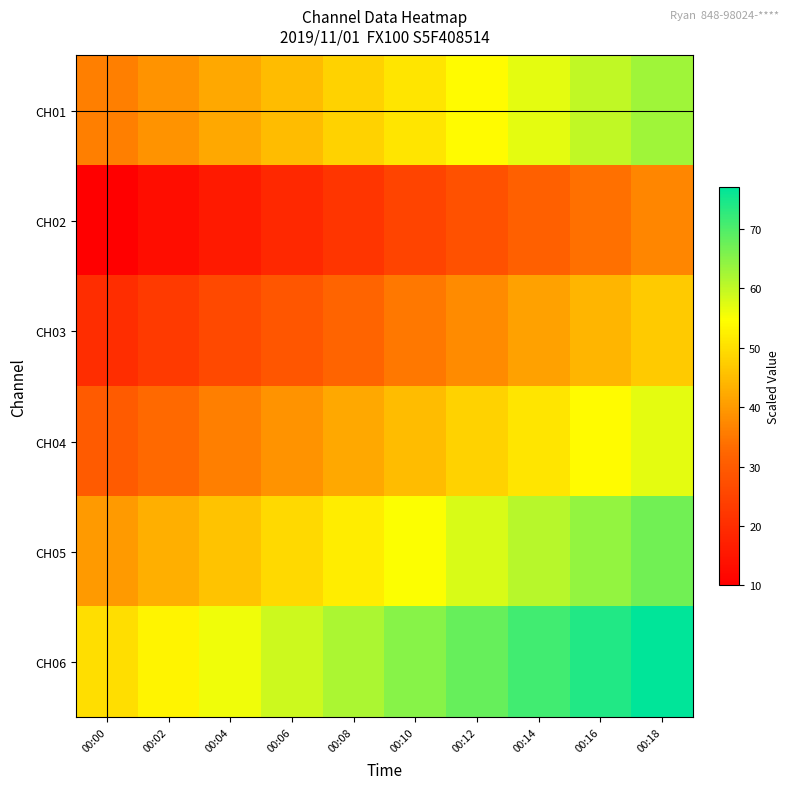

Count the number of data series in this chart.

6